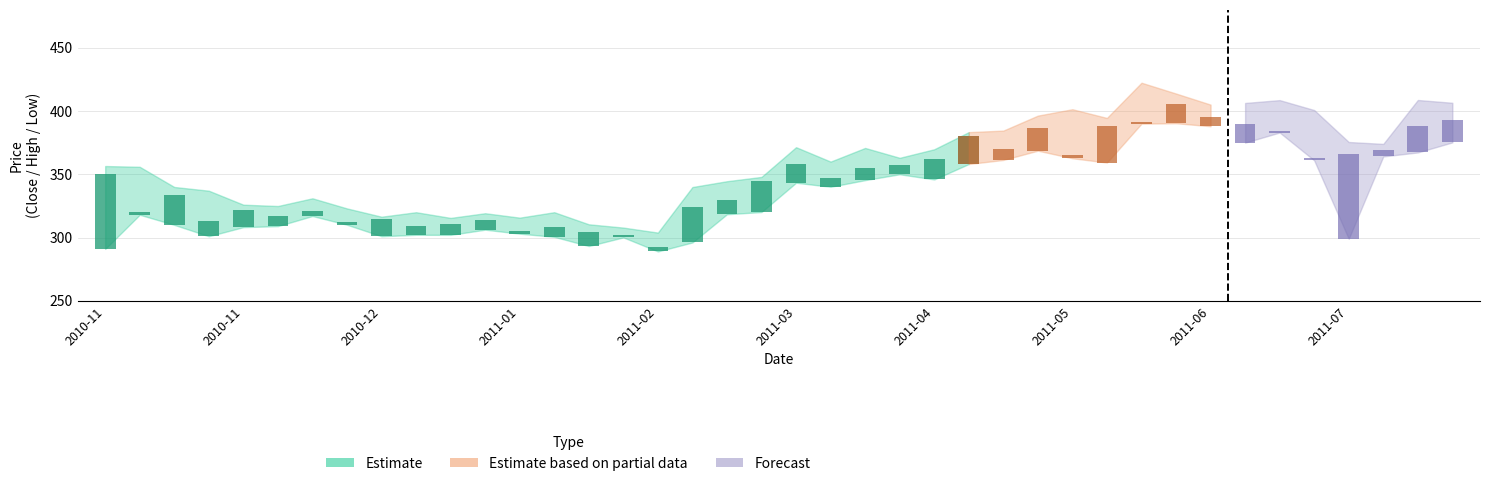

Rank the series by their average value, from highest to lowest.

High, Close, Low